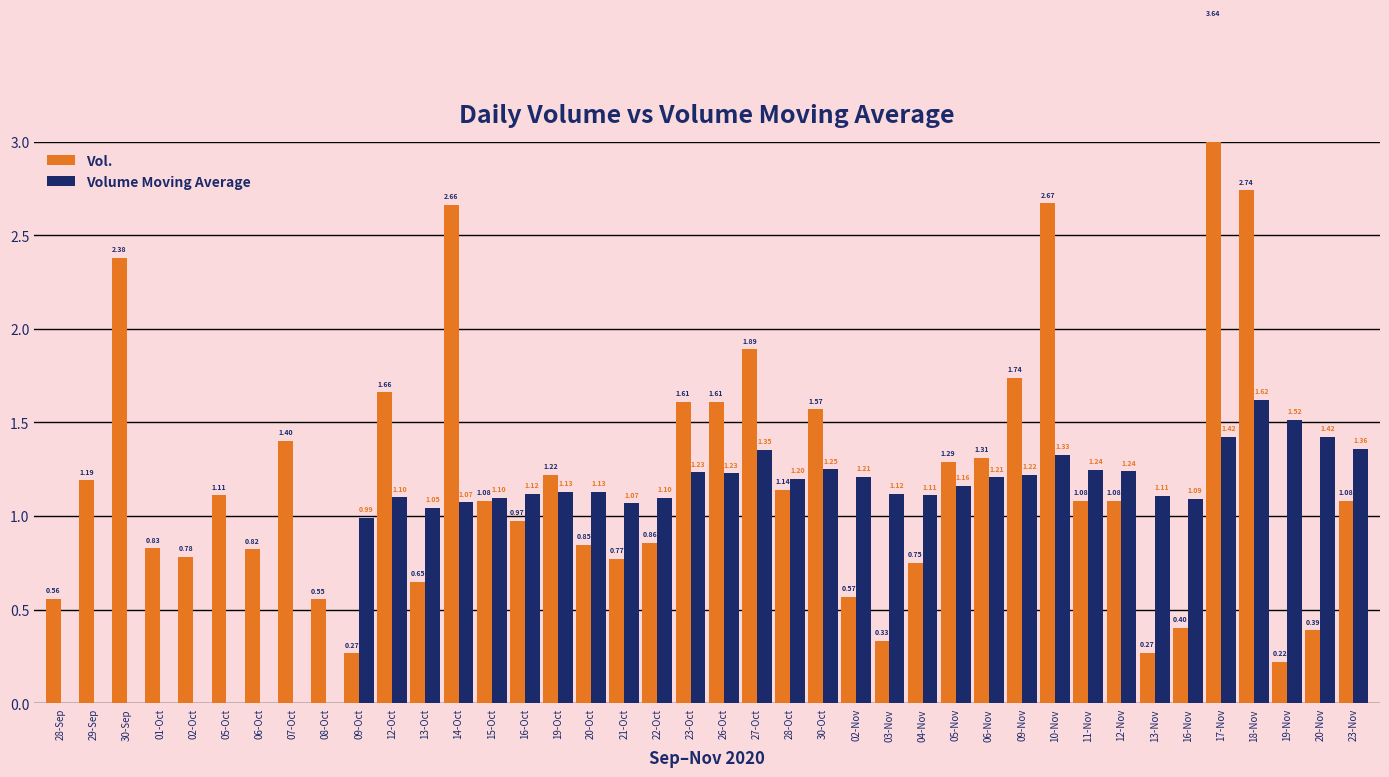

Which series changed the most between 22-Oct and 27-Oct?

Vol.